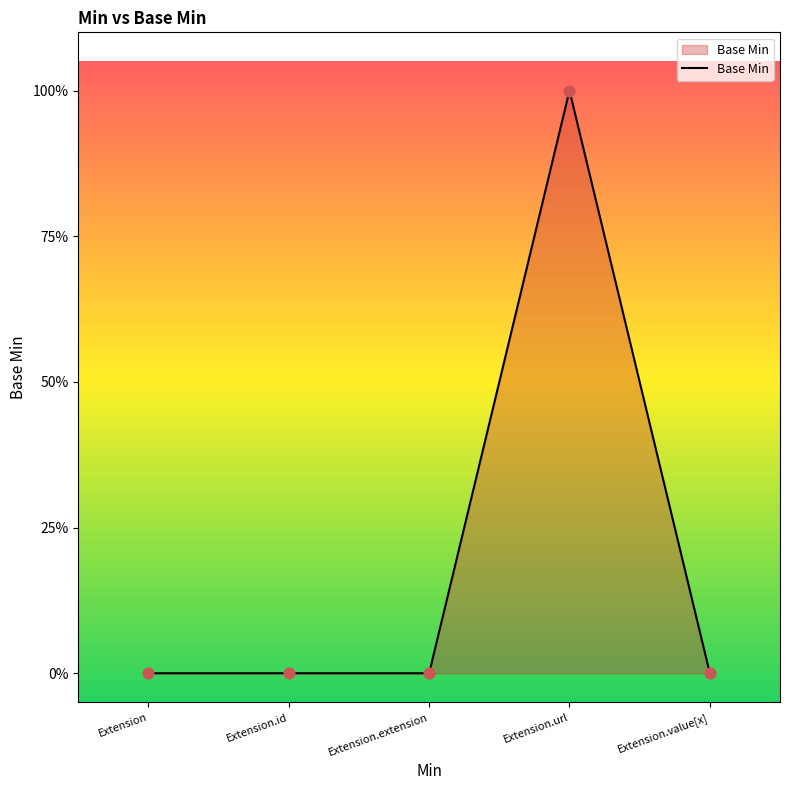

What is the change in value from Extension to Extension.url?

+1